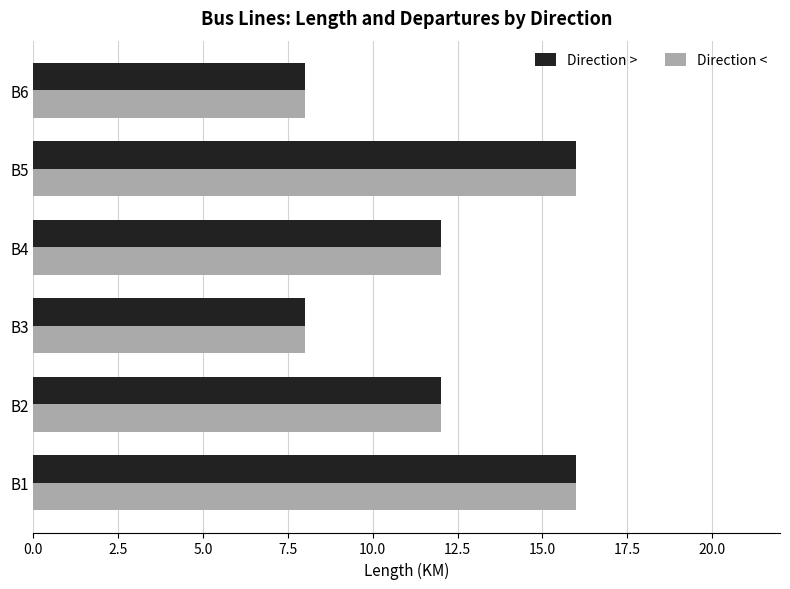

What are all the series names shown in the legend?

Direction >, Direction <